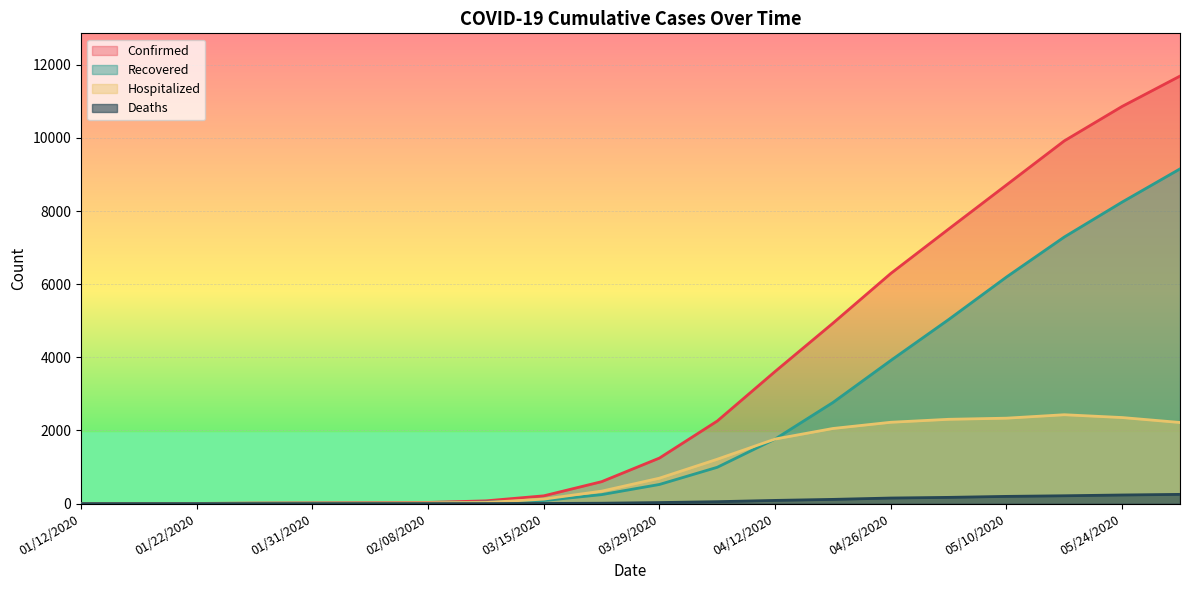

Is it true that Deaths equals -149 at 01/28/2020?

False